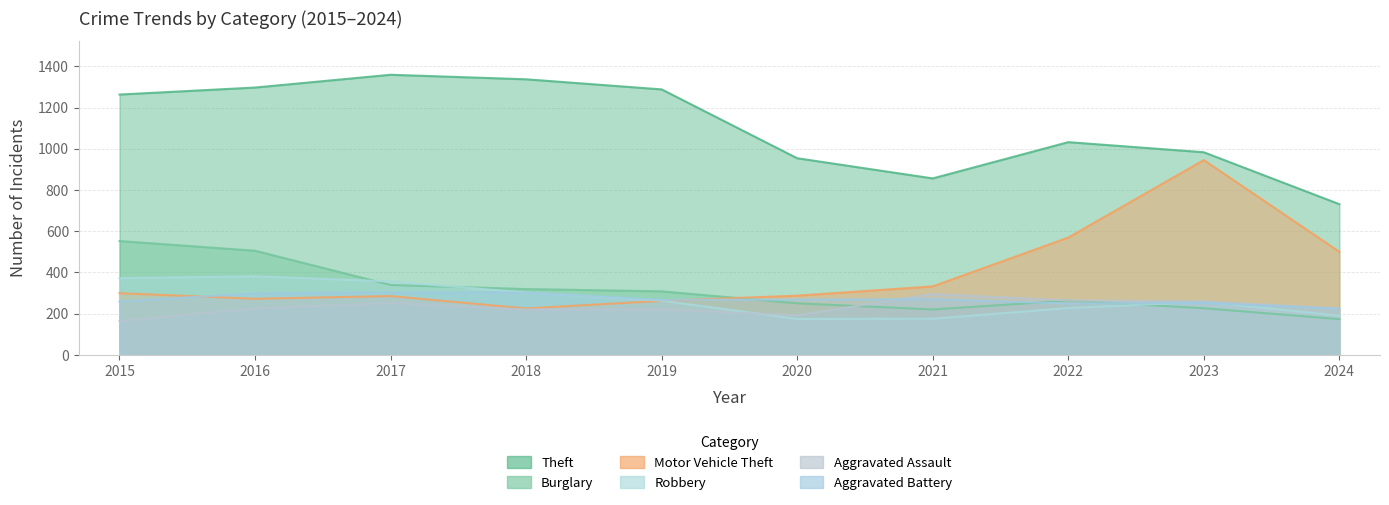

What is the average value of the Aggravated Assault series?

232